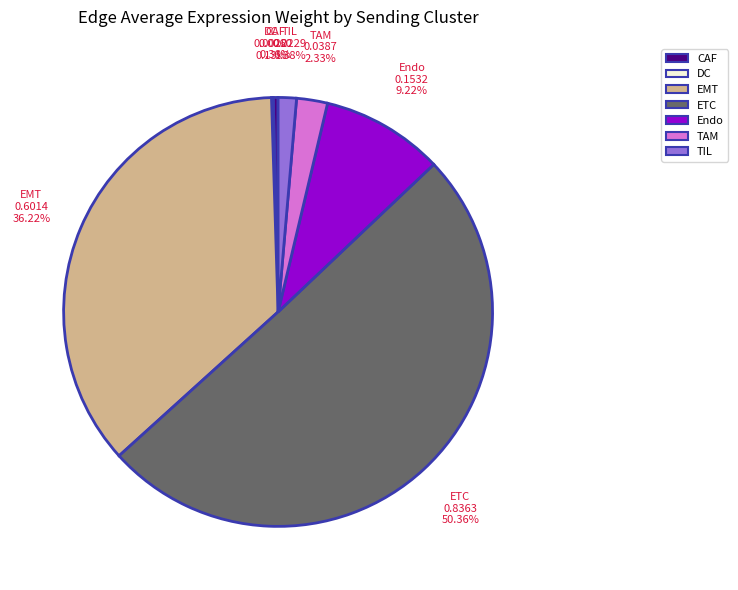

To the nearest percent, what portion does Endo represent?

9%